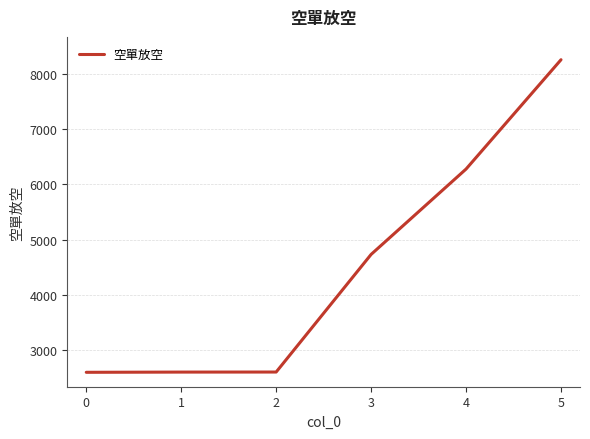

Is it true that the value at 5 is 8255?

True